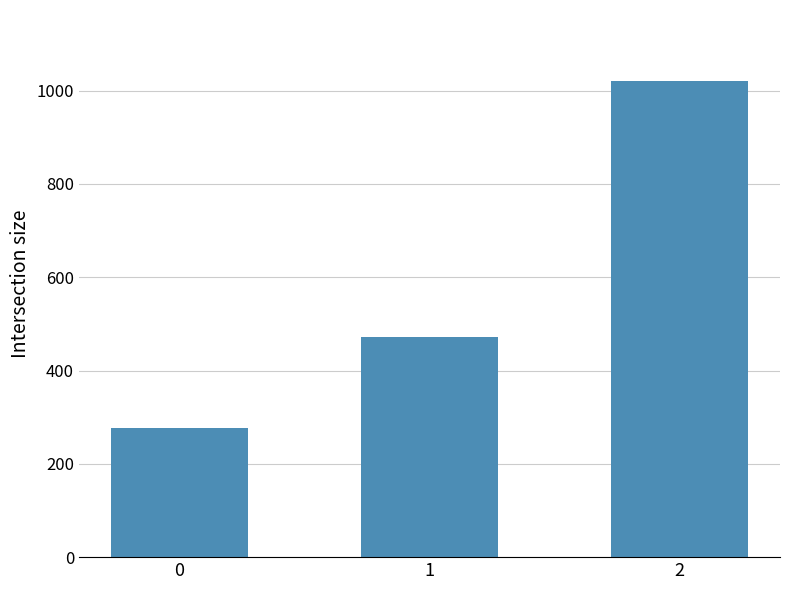

What is the change in value from 1 to 2?

+548.6